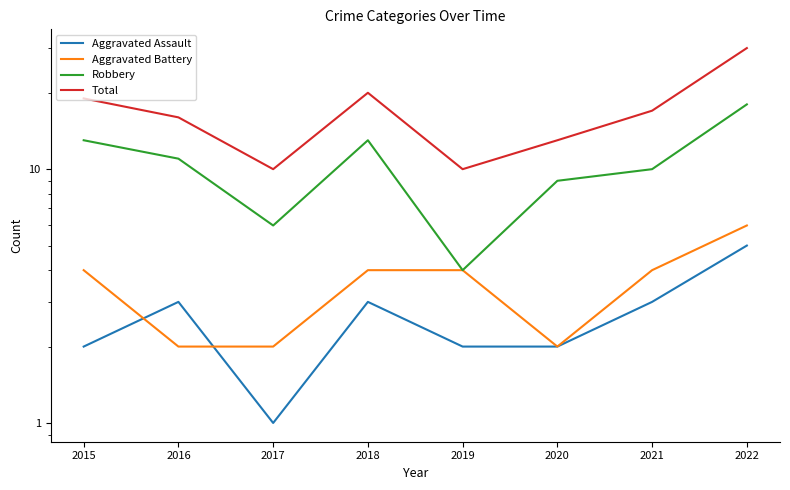

Is it true that Aggravated Battery equals 2 at 2016?

True